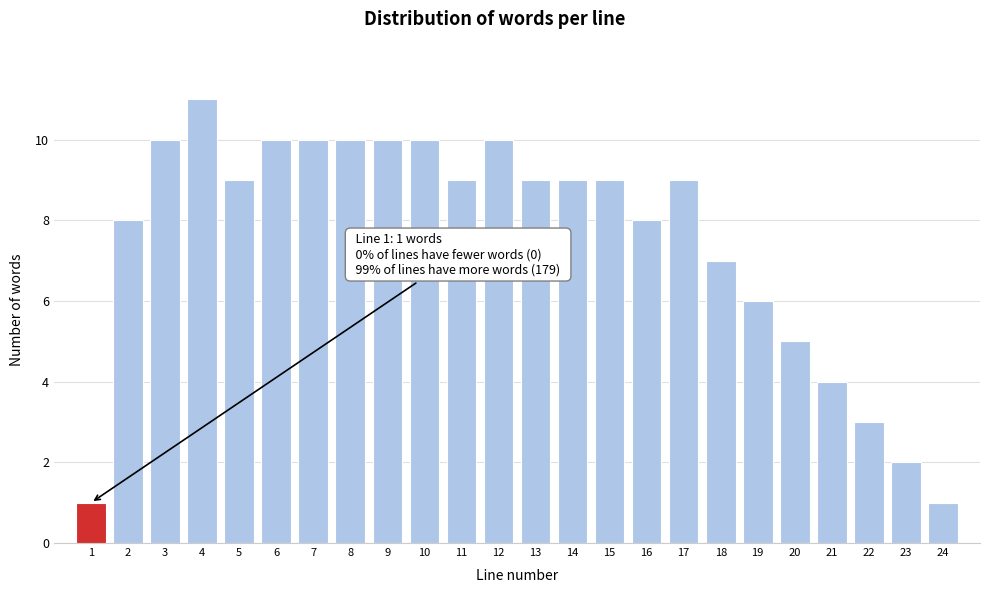

Reading left to right, list all the values displayed in this chart.

1=1	2=8	3=10	4=11	5=9	6=10	7=10	8=10	9=10	10=10	11=9	12=10	13=9	14=9	15=9	16=8	17=9	18=7	19=6	20=5	21=4	22=3	23=2	24=1